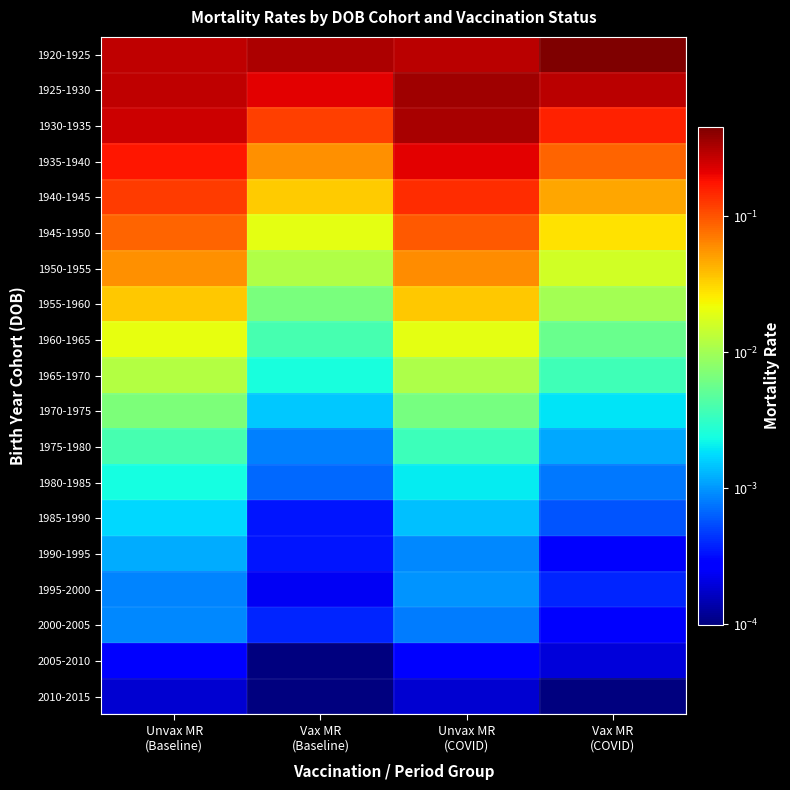

Reading left to right, what are all the values shown in this chart?

1920-1925: Unvax MR
(Baseline)=0.3	Vax MR
(Baseline)=0.3	Unvax MR
(COVID)=0.3	Vax MR
(COVID)=0.5
1925-1930: Unvax MR
(Baseline)=0.3	Vax MR
(Baseline)=0.2	Unvax MR
(COVID)=0.4	Vax MR
(COVID)=0.3
1930-1935: Unvax MR
(Baseline)=0.3	Vax MR
(Baseline)=0.1	Unvax MR
(COVID)=0.3	Vax MR
(COVID)=0.2
1935-1940: Unvax MR
(Baseline)=0.2	Vax MR
(Baseline)=0.1	Unvax MR
(COVID)=0.2	Vax MR
(COVID)=0.1
1940-1945: Unvax MR
(Baseline)=0.1	Vax MR
(Baseline)=0.0	Unvax MR
(COVID)=0.1	Vax MR
(COVID)=0.0
1945-1950: Unvax MR
(Baseline)=0.1	Vax MR
(Baseline)=0.0	Unvax MR
(COVID)=0.1	Vax MR
(COVID)=0.0
1950-1955: Unvax MR
(Baseline)=0.1	Vax MR
(Baseline)=0.0	Unvax MR
(COVID)=0.1	Vax MR
(COVID)=0.0
1955-1960: Unvax MR
(Baseline)=0.0	Vax MR
(Baseline)=0.0	Unvax MR
(COVID)=0.0	Vax MR
(COVID)=0.0
1960-1965: Unvax MR
(Baseline)=0.0	Vax MR
(Baseline)=0.0	Unvax MR
(COVID)=0.0	Vax MR
(COVID)=0.0
1965-1970: Unvax MR
(Baseline)=0.0	Vax MR
(Baseline)=0.0	Unvax MR
(COVID)=0.0	Vax MR
(COVID)=0.0
1970-1975: Unvax MR
(Baseline)=0.0	Vax MR
(Baseline)=0.0	Unvax MR
(COVID)=0.0	Vax MR
(COVID)=0.0
1975-1980: Unvax MR
(Baseline)=0.0	Vax MR
(Baseline)=0.0	Unvax MR
(COVID)=0.0	Vax MR
(COVID)=0.0
1980-1985: Unvax MR
(Baseline)=0.0	Vax MR
(Baseline)=0.0	Unvax MR
(COVID)=0.0	Vax MR
(COVID)=0.0
1985-1990: Unvax MR
(Baseline)=0.0	Vax MR
(Baseline)=0.0	Unvax MR
(COVID)=0.0	Vax MR
(COVID)=0.0
1990-1995: Unvax MR
(Baseline)=0.0	Vax MR
(Baseline)=0.0	Unvax MR
(COVID)=0.0	Vax MR
(COVID)=0.0
1995-2000: Unvax MR
(Baseline)=0.0	Vax MR
(Baseline)=0.0	Unvax MR
(COVID)=0.0	Vax MR
(COVID)=0.0
2000-2005: Unvax MR
(Baseline)=0.0	Vax MR
(Baseline)=0.0	Unvax MR
(COVID)=0.0	Vax MR
(COVID)=0.0
2005-2010: Unvax MR
(Baseline)=0.0	Vax MR
(Baseline)=0.0	Unvax MR
(COVID)=0.0	Vax MR
(COVID)=0.0
2010-2015: Unvax MR
(Baseline)=0.0	Vax MR
(Baseline)=0.0	Unvax MR
(COVID)=0.0	Vax MR
(COVID)=0.0